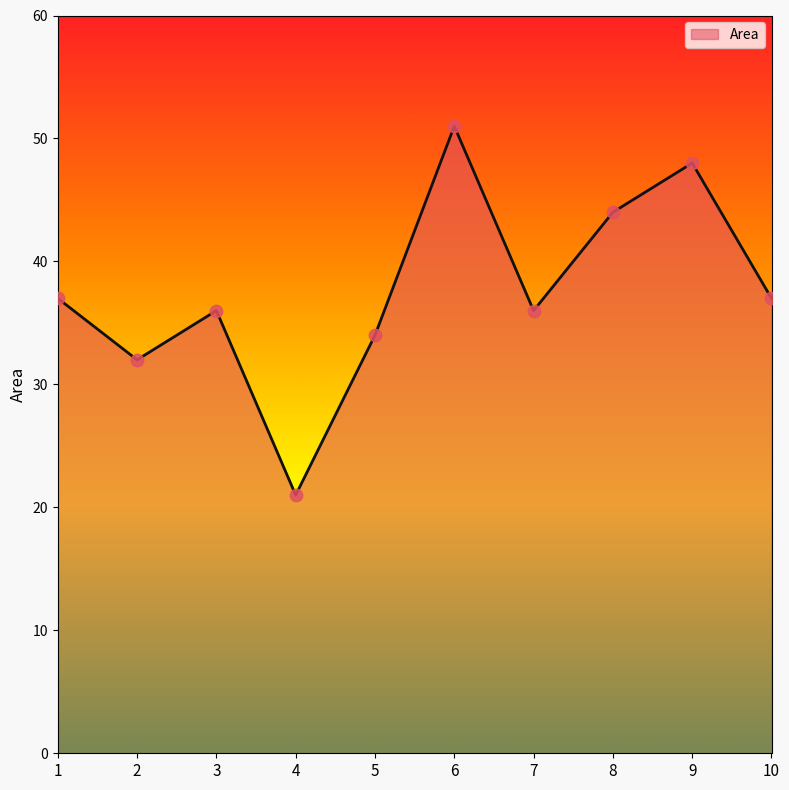

Approximately how many times larger is the value at 6 compared to 5?

1.5